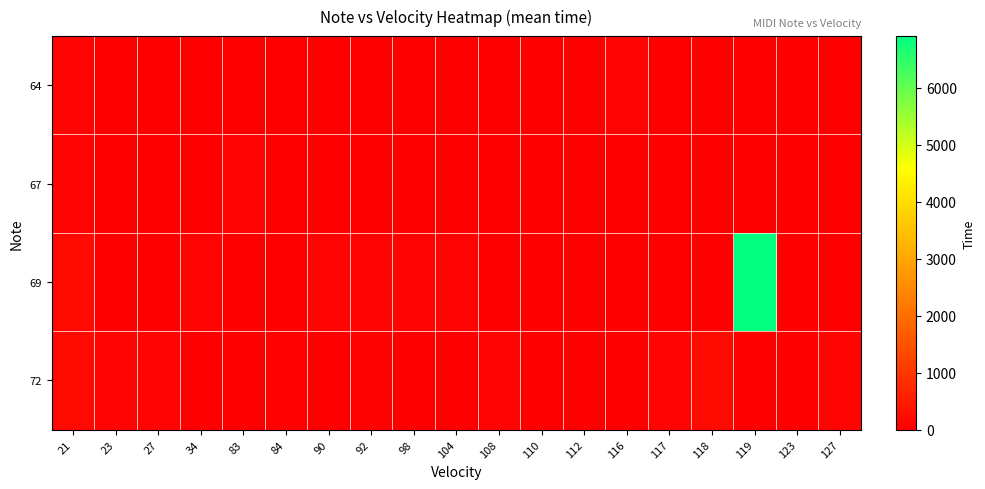

At which category does the chart reach its peak across all series?

119